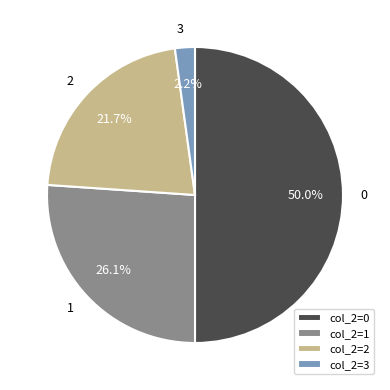

To the nearest percent, what percentage of the pie is 3?

2%